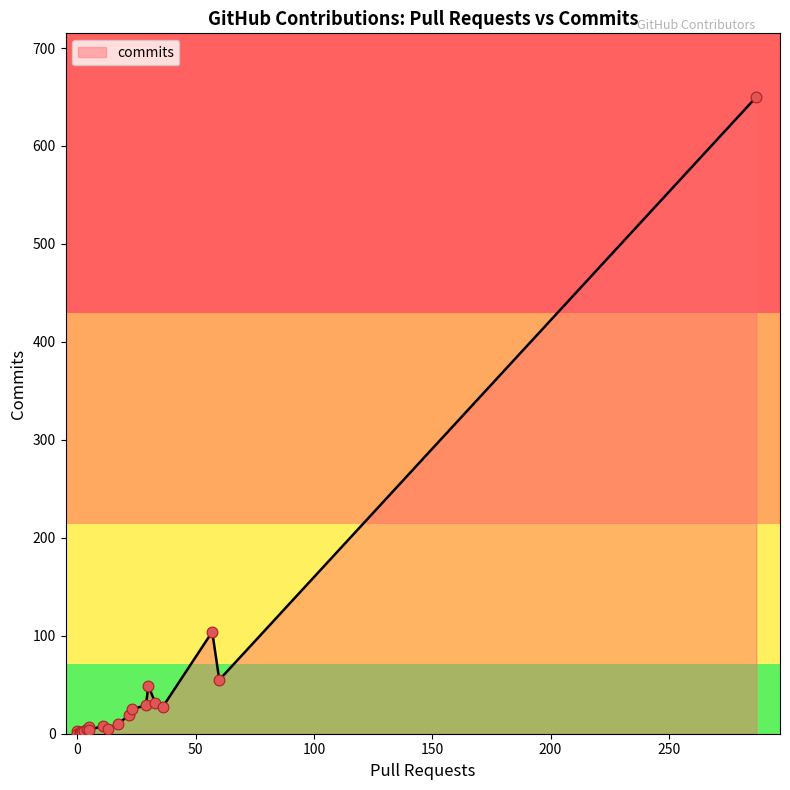

Between 1 and 36, which is larger?

36